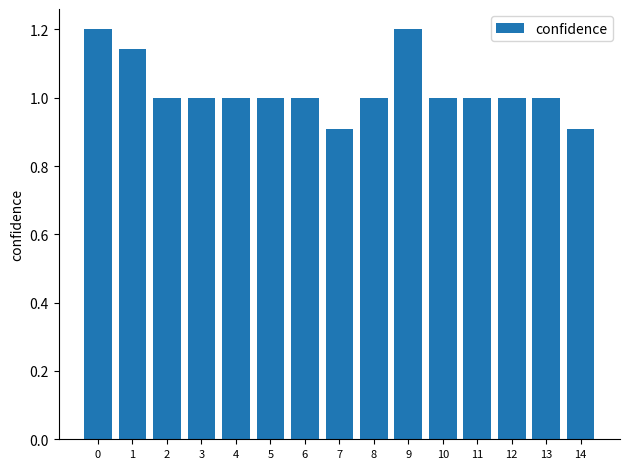

What is the value of the 3rd bar from the left?

1.0